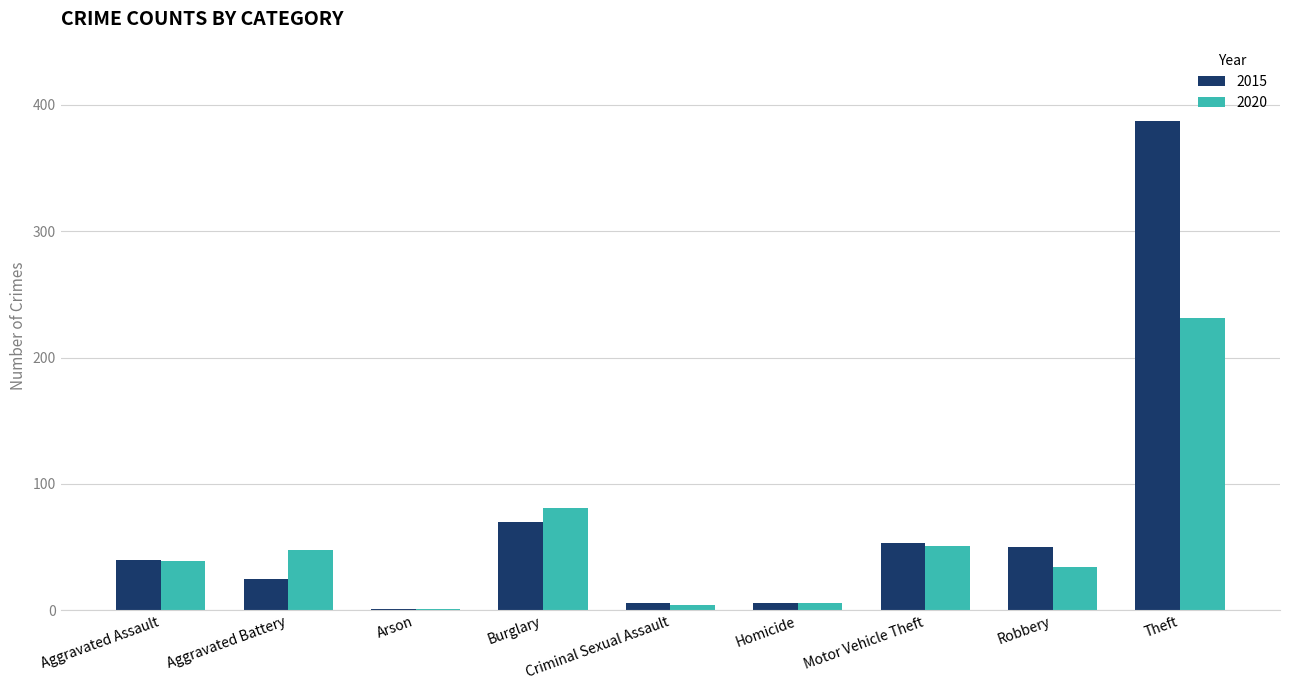

True or false: 2015 has a value of 86 at Motor Vehicle Theft.

False